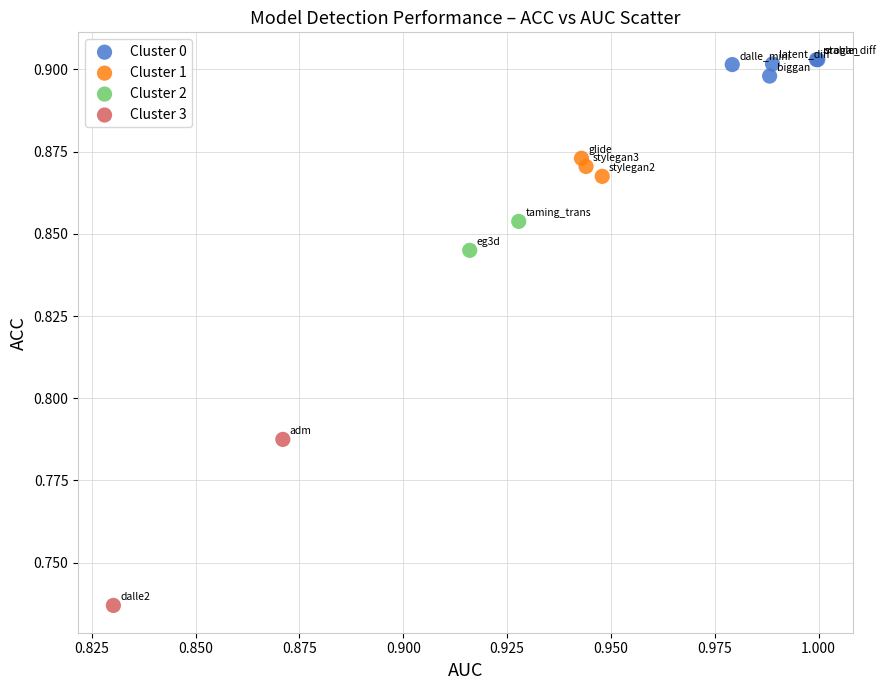

What are all the series names shown in the legend?

Cluster 0, Cluster 1, Cluster 2, Cluster 3